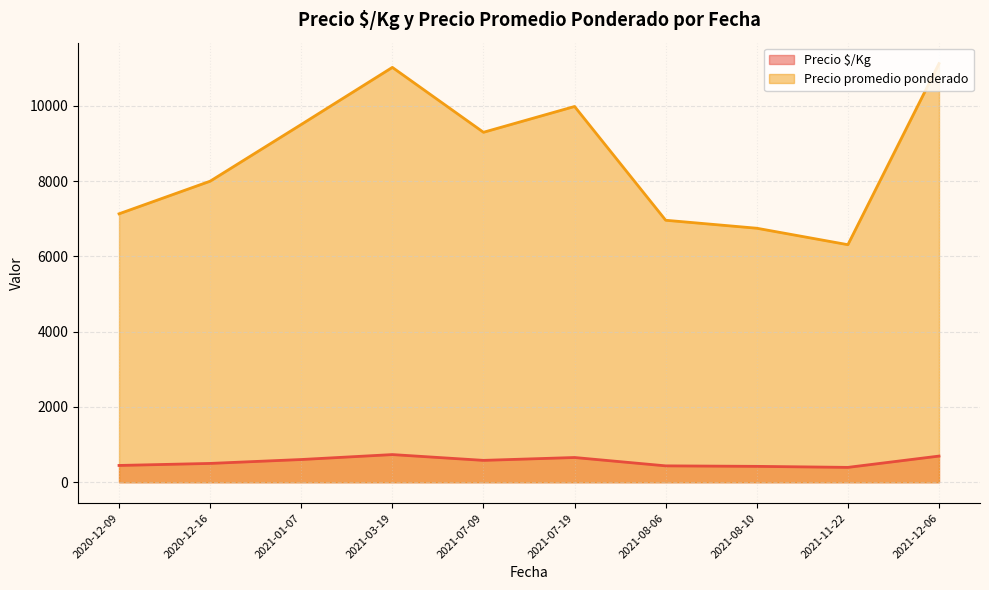

True or false: Precio promedio ponderado and Precio $/Kg intersect in this chart.

False